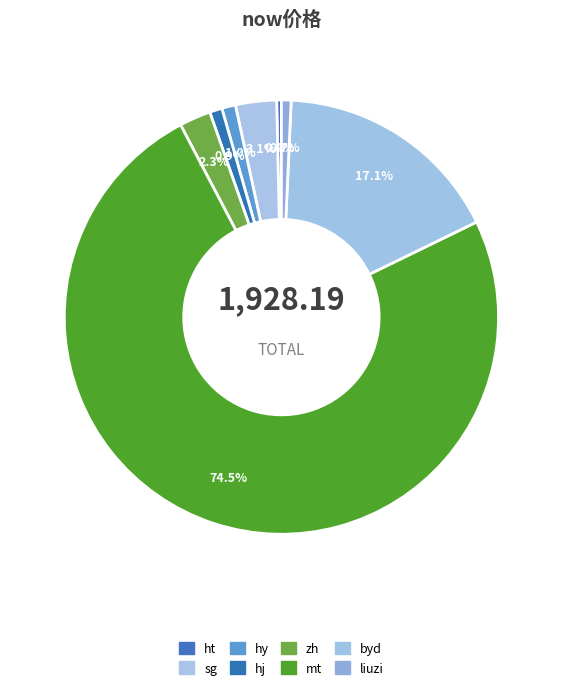

To the nearest percent, what is the difference between the sg and hy slice percentages?

2%